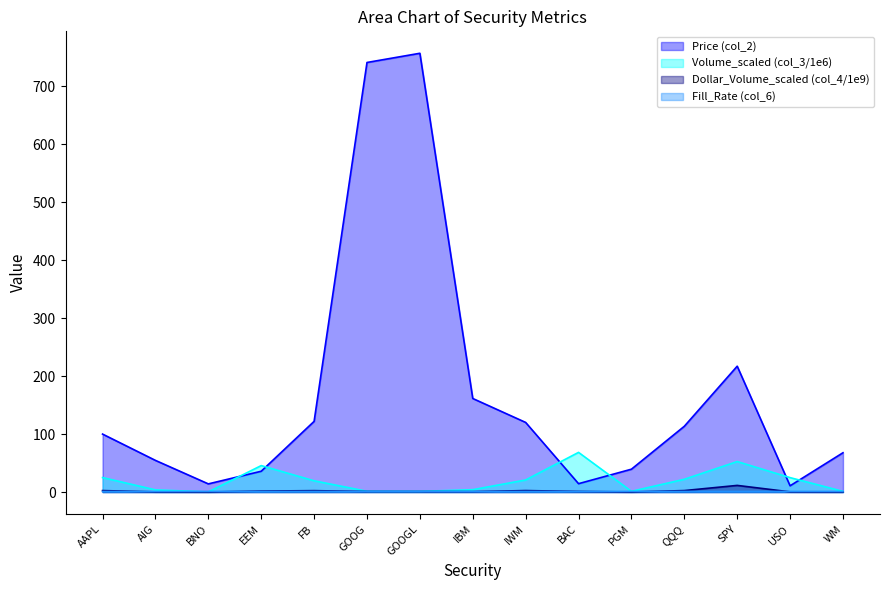

Where is Dollar_Volume_scaled (col_4/1e9) nearest to the value 5?

IWM